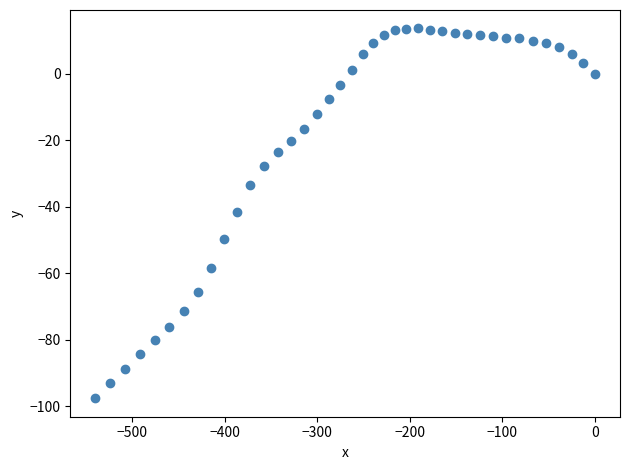

What is the range of Y values (max minus min)?

111.3